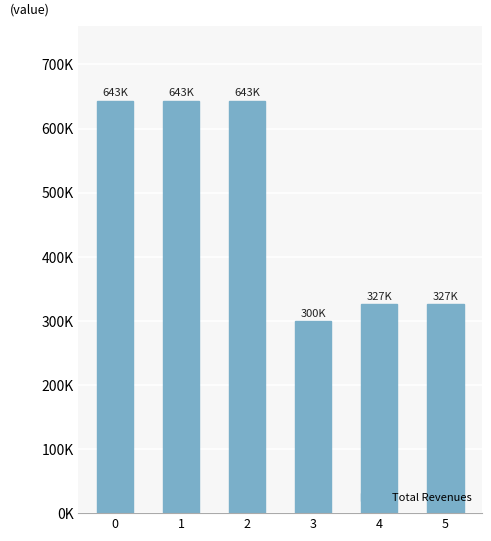

What is the greatest value displayed?

643488.9